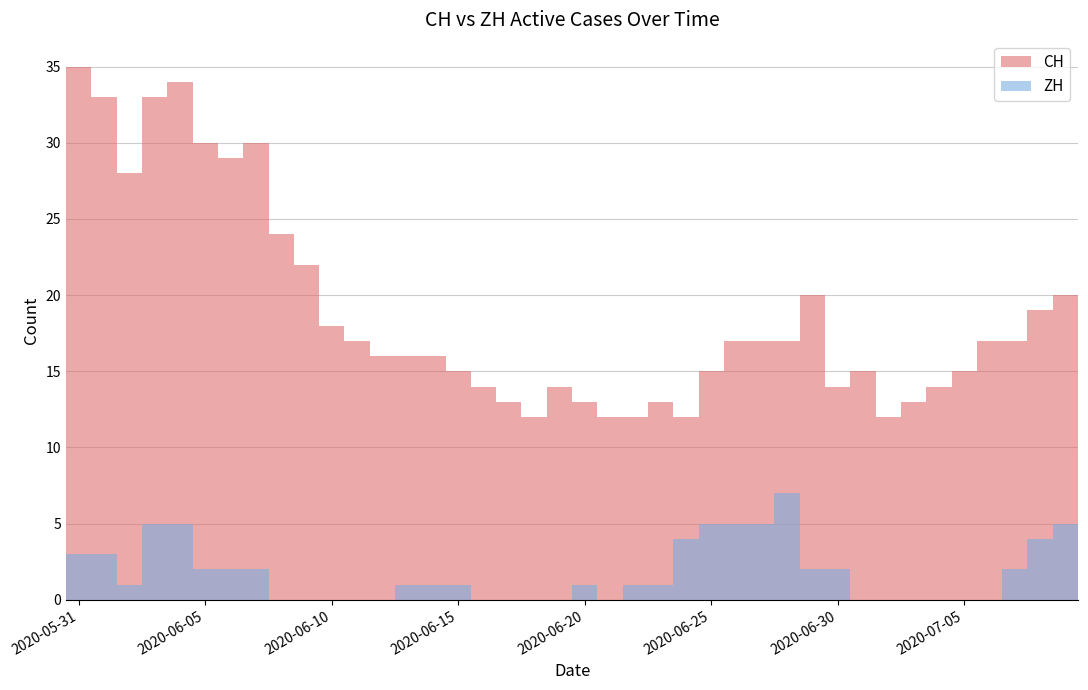

Between 35 and 38, which is larger?

38